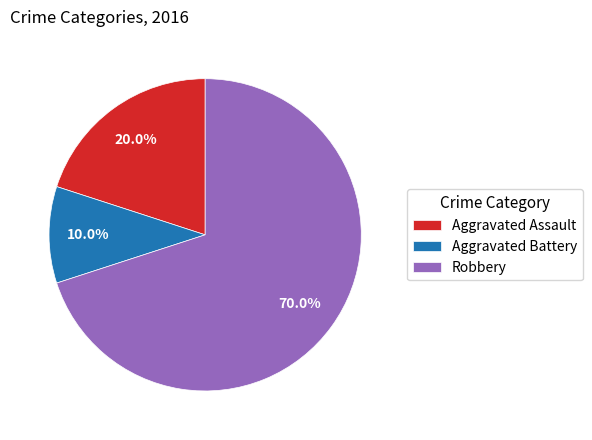

Which has a higher value, Robbery or Aggravated Assault?

Robbery